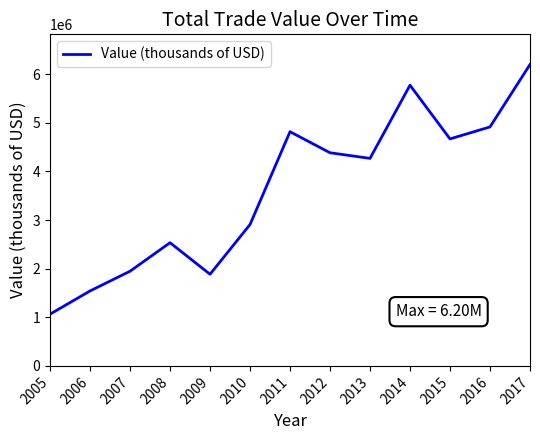

What is the smallest value displayed?

1063883.2